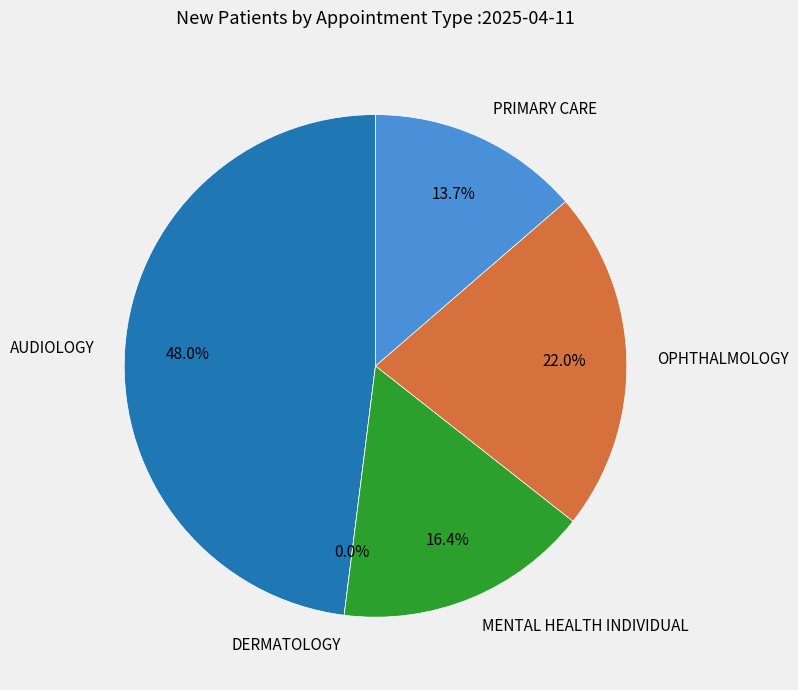

How many segments does this pie chart have?

5